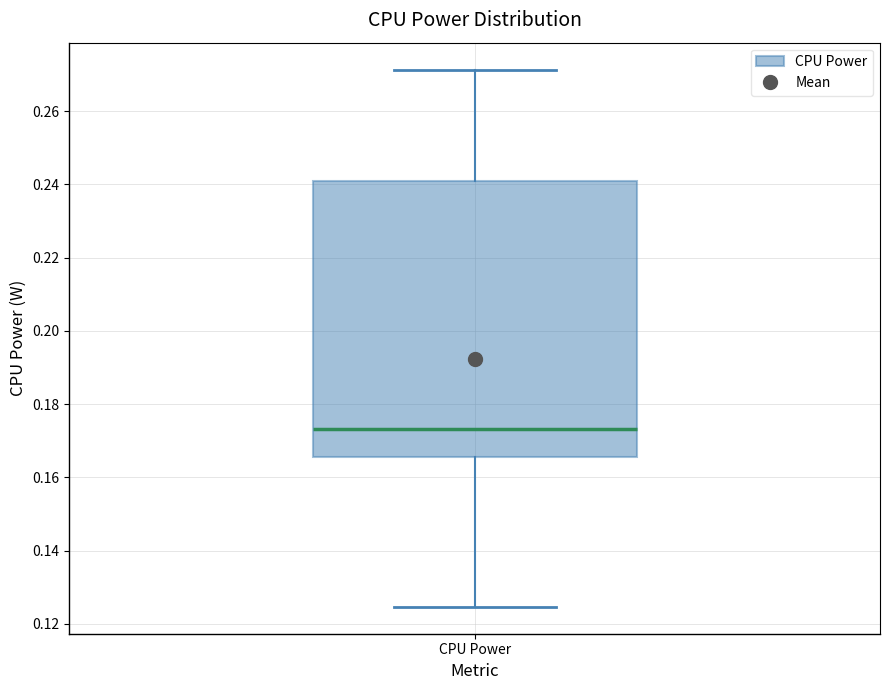

Transcribe this box plot: give where the median line is, the range the box spans, and where the two whiskers end, as read against the y-axis. The values are not printed on the chart, so give them approximately, as read against the axis.

median 0.174, box 0.166 to 0.242, whiskers 0.124 to 0.272